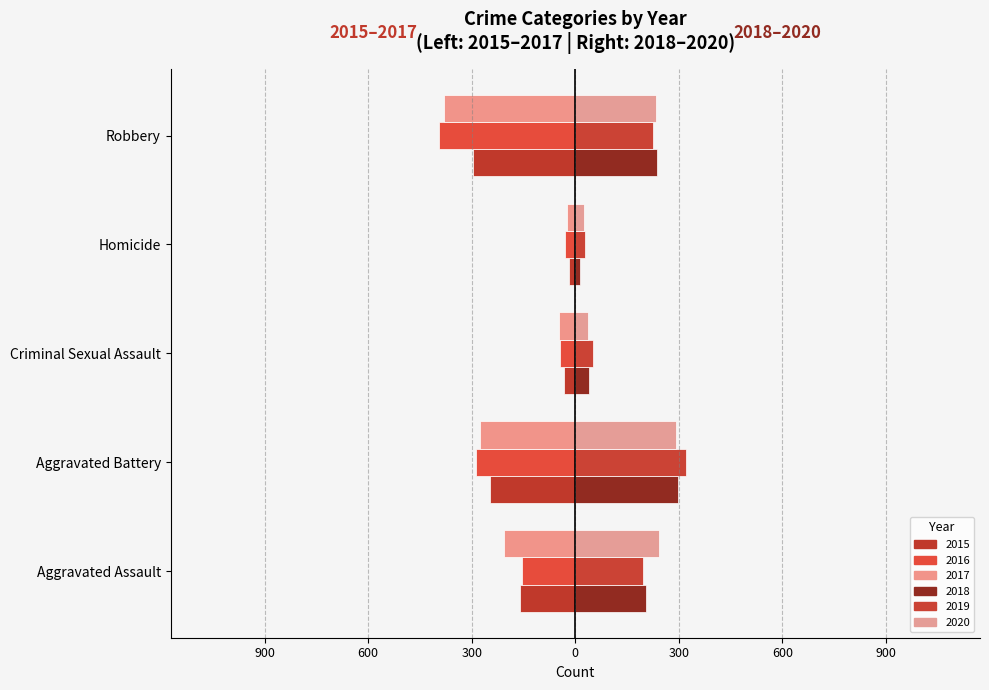

True or false: 2018 (right) has a value of 417 at 300.

False